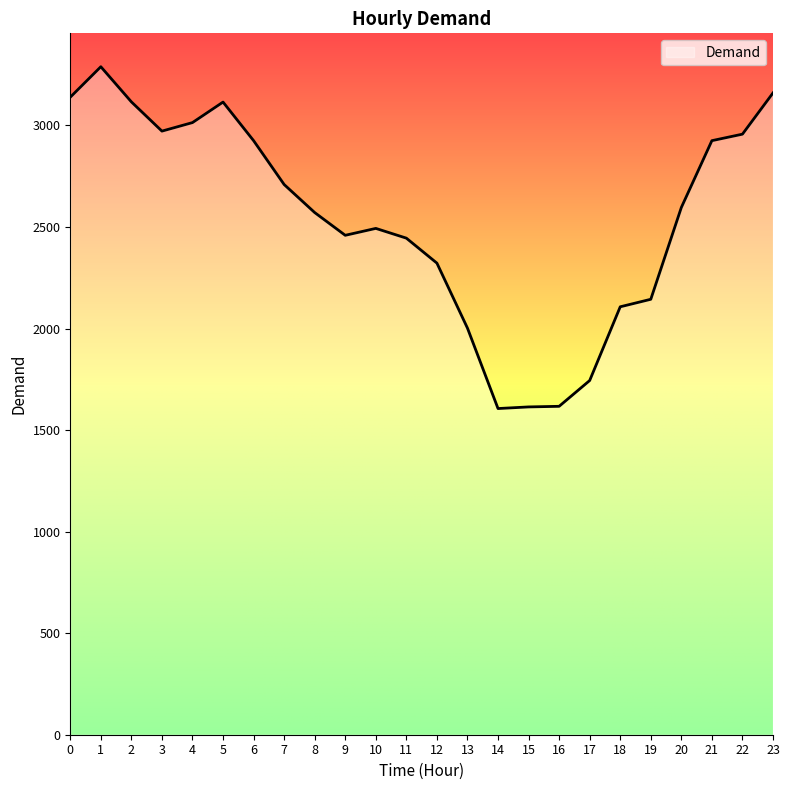

Approximately how many times larger is the value at 6 compared to 12?

1.3